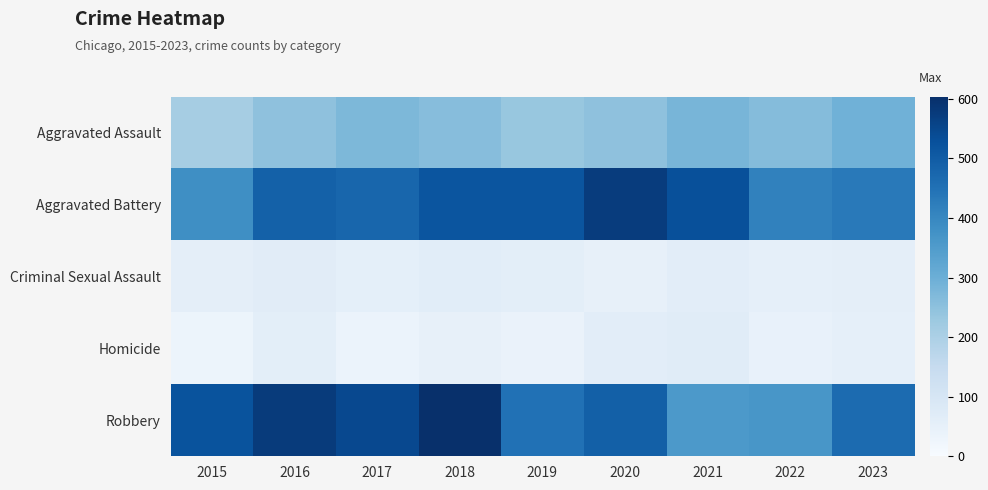

Reading left to right, transcribe all the data shown in this chart.

Aggravated Assault: 2015=210	2016=248	2017=274	2018=261	2019=234	2020=248	2021=282	2022=262	2023=293
Aggravated Battery: 2015=383	2016=488	2017=477	2018=517	2019=516	2020=573	2021=528	2022=414	2023=432
Criminal Sexual Assault: 2015=58	2016=67	2017=55	2018=65	2019=61	2020=48	2021=62	2022=52	2023=57
Homicide: 2015=32	2016=59	2017=37	2018=49	2019=40	2020=63	2021=69	2022=47	2023=54
Robbery: 2015=522	2016=575	2017=546	2018=603	2019=450	2020=490	2021=356	2022=363	2023=466